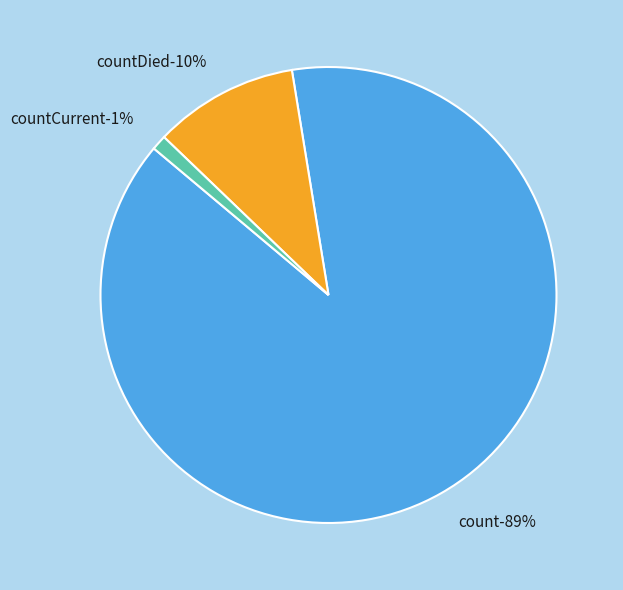

To the nearest percent, what is the average slice percentage?

33%